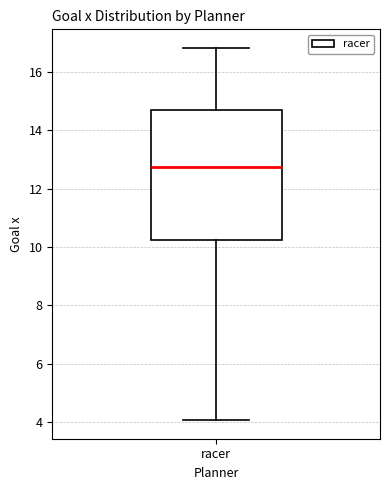

Read this box plot against the y-axis: the position of the median line, the range covered by the box, and the ends of both whiskers. The values are not printed on the chart, so give them approximately, as read against the axis.

median 12.8, box 10.2 to 14.6, whiskers 4.0 to 16.8